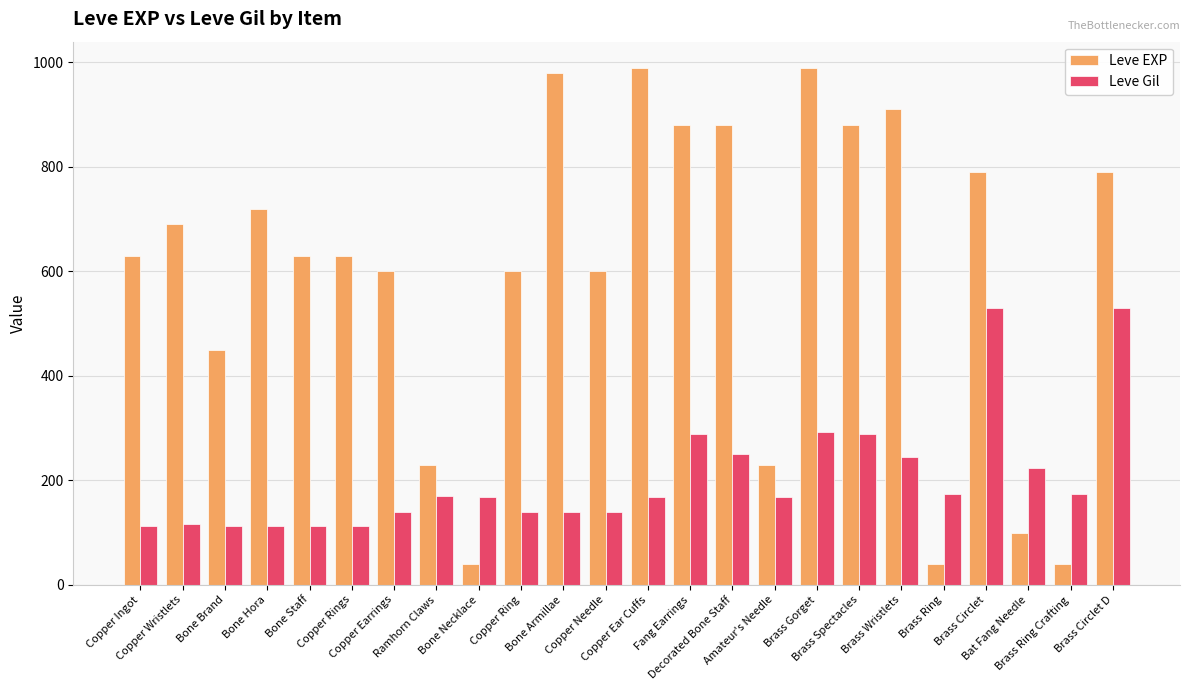

What is the average value of the Leve Gil series?

204